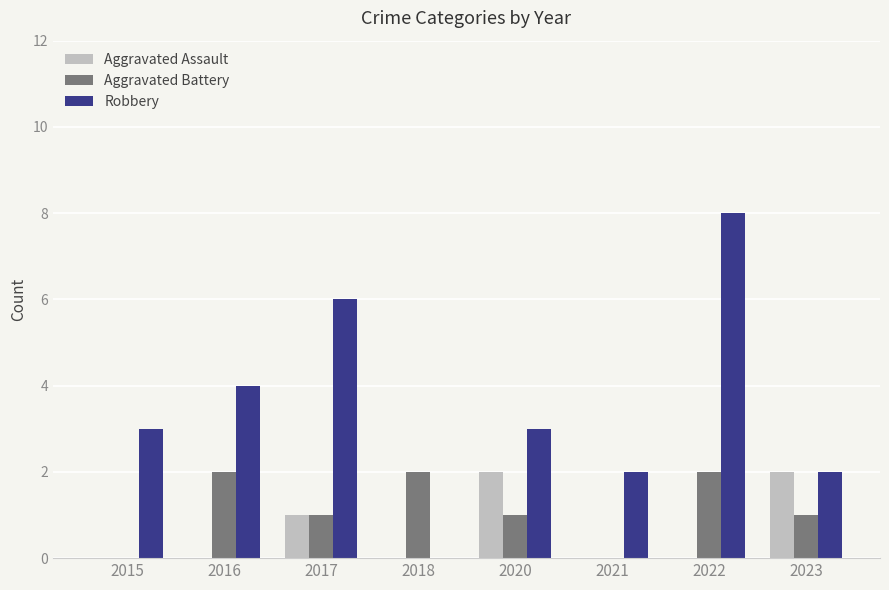

The value of Aggravated Battery at 2022 is 1. True or false?

False